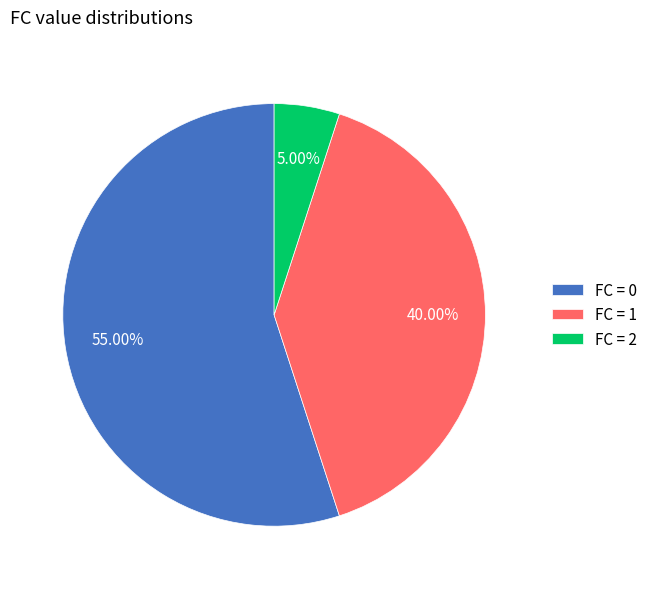

Combined, do FC = 0 and FC = 2 account for over 50%?

Yes